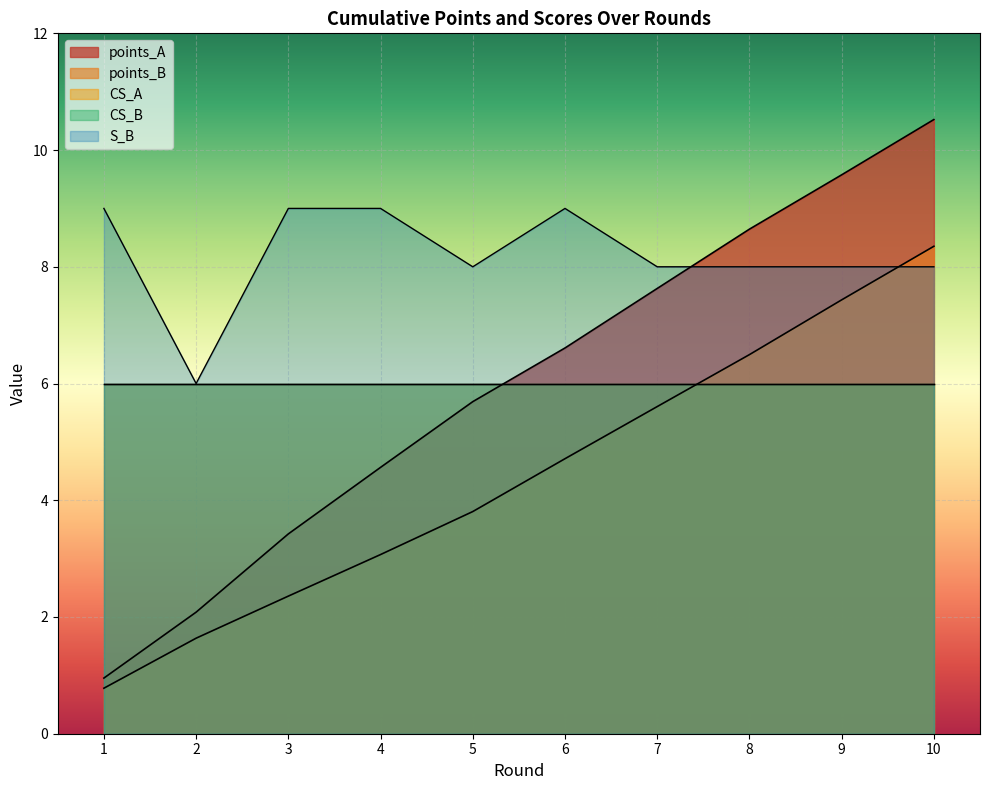

The value of points_B at 10 is 8.4. True or false?

True